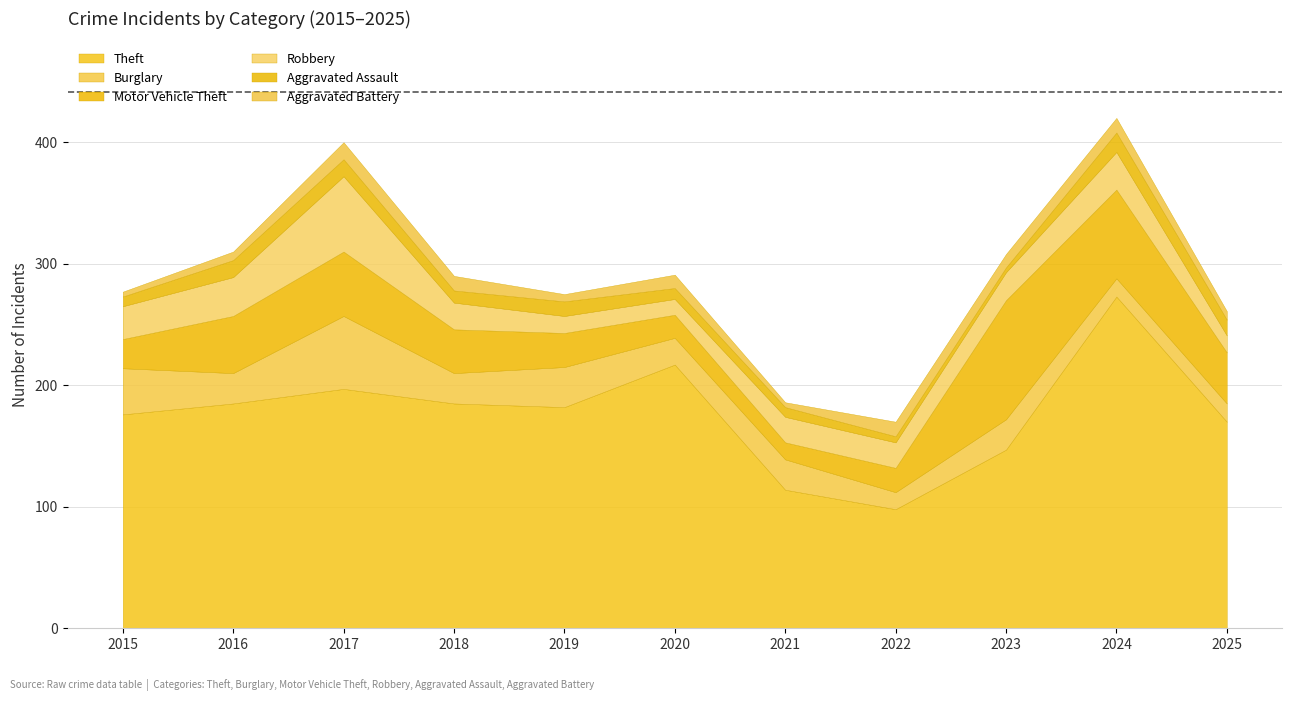

Rank the series by their maximum value, from highest to lowest.

Theft, Motor Vehicle Theft, Robbery, Burglary, Aggravated Assault, Aggravated Battery